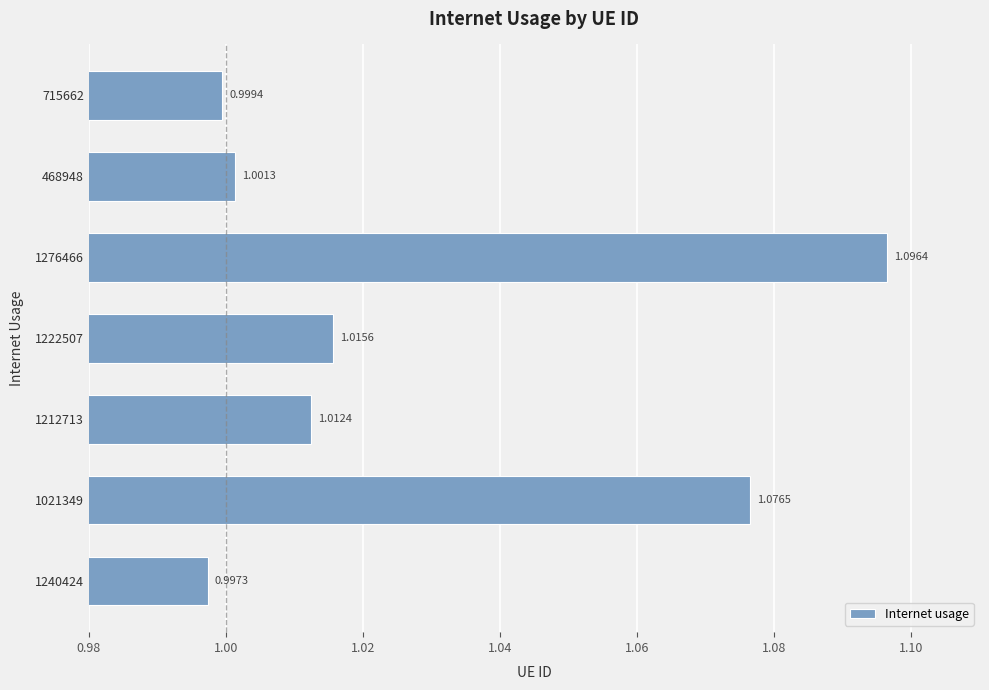

Rank the categories by value from lowest to highest.

1240424, 715662, 468948, 1212713, 1222507, 1021349, 1276466